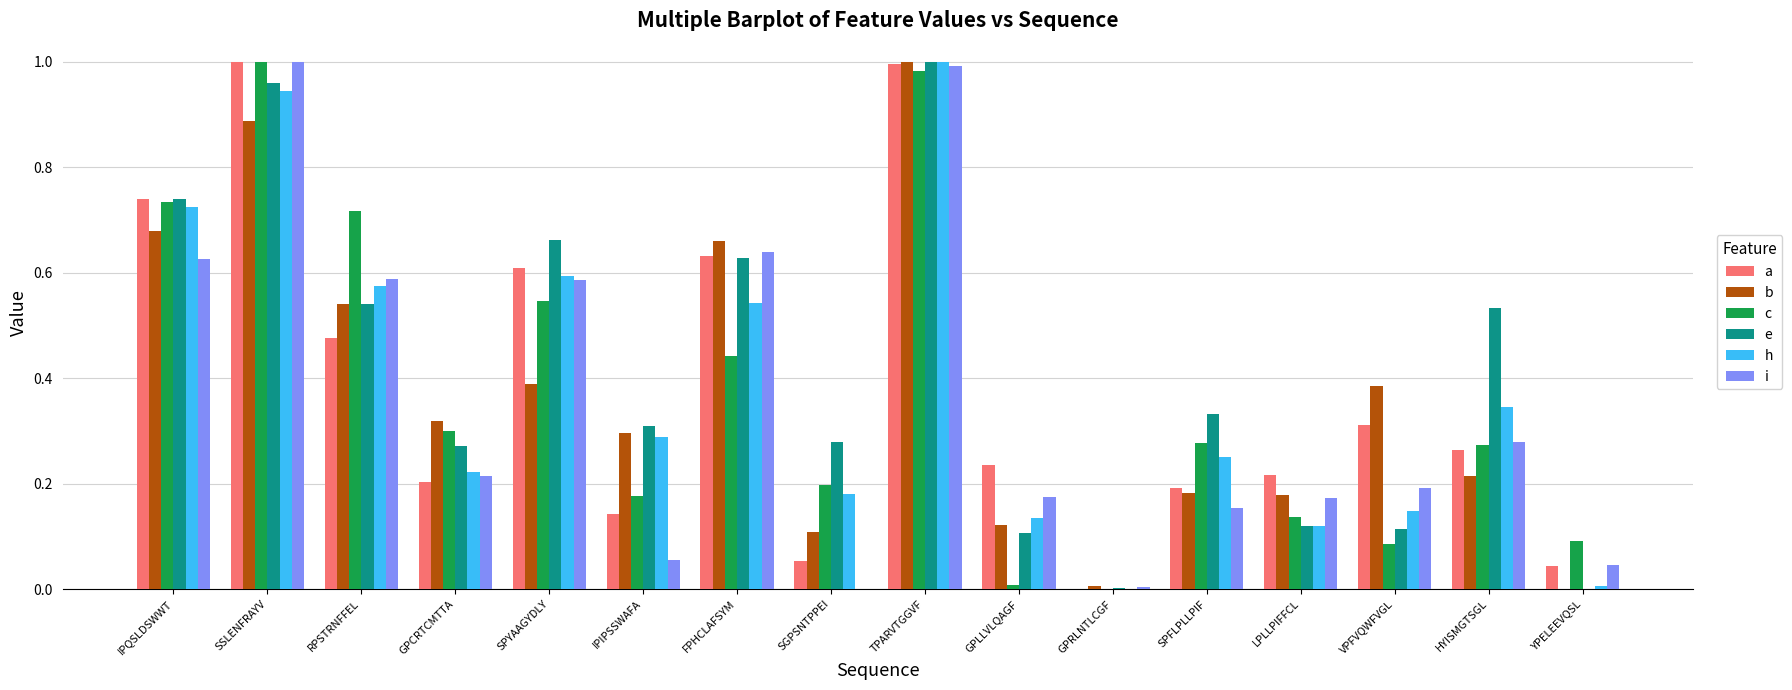

Is the value of h at GPRLNTLCGF greater than the value of e at SSLENFRAYV?

No